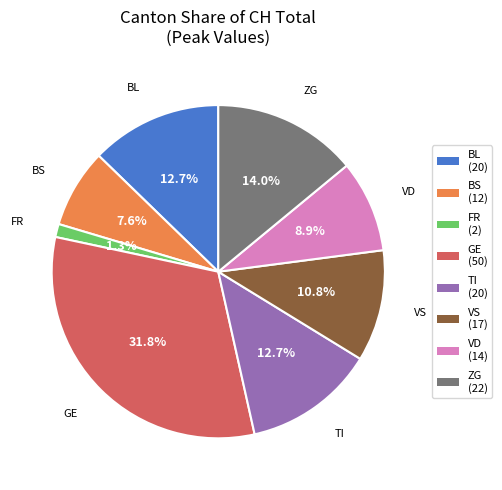

Is there a majority slice in this chart?

No